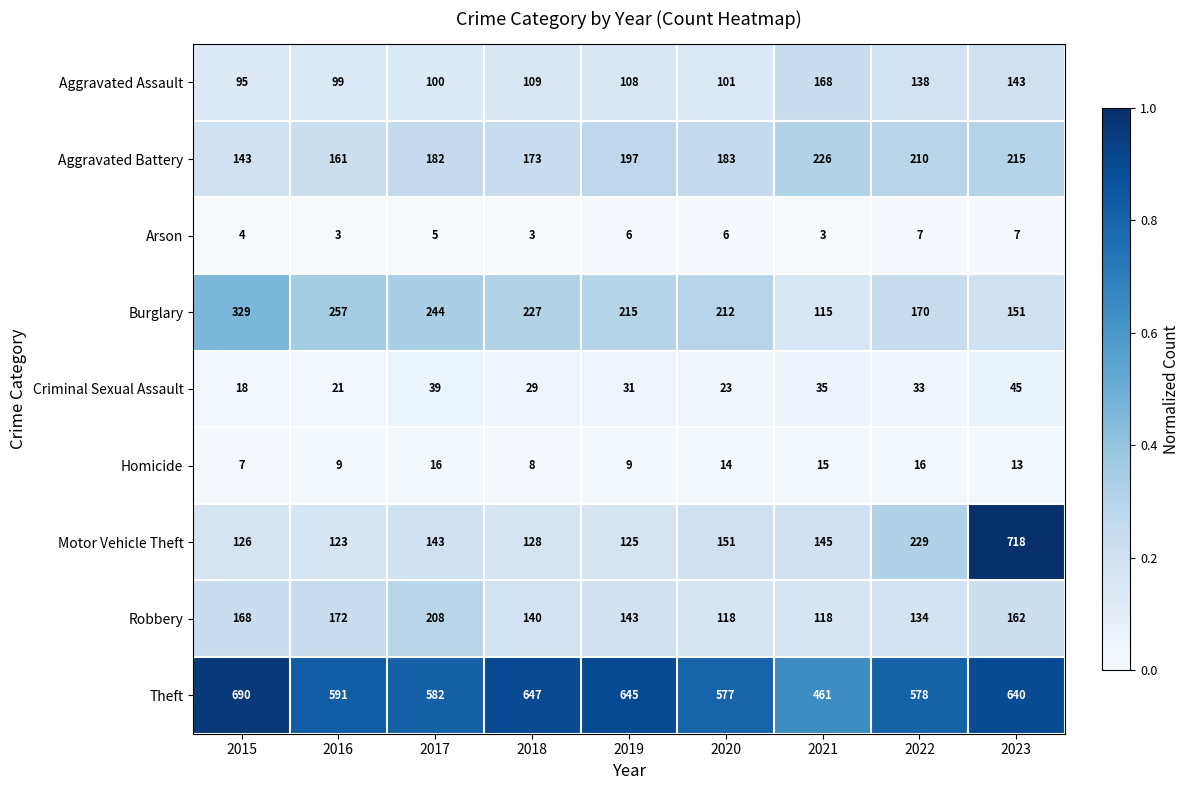

Which series changed the most between 2016 and 2021?

Burglary